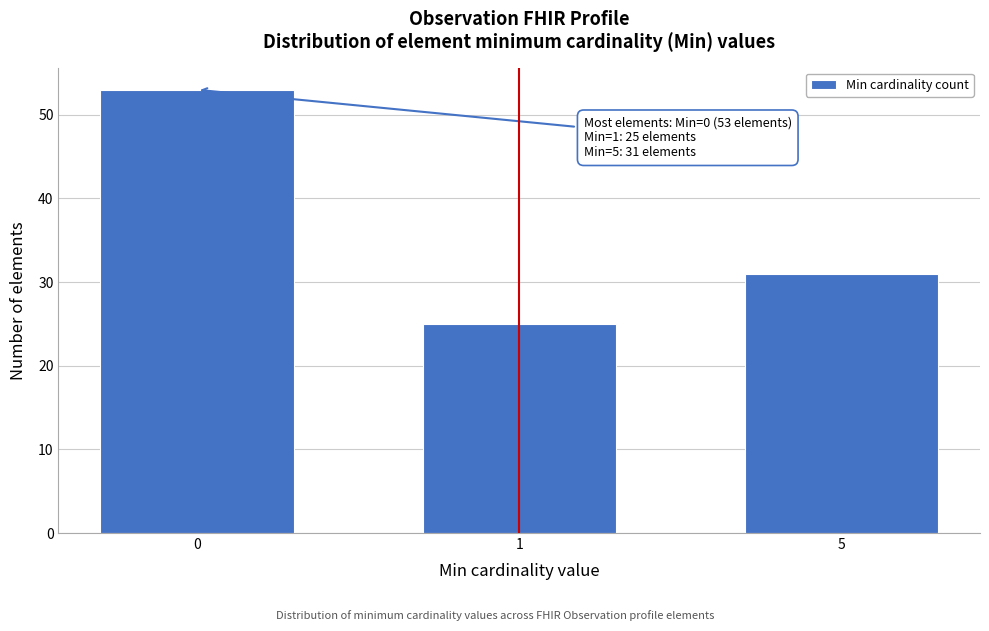

Reading left to right, list all the values displayed in this chart.

0=53	1=25	5=31